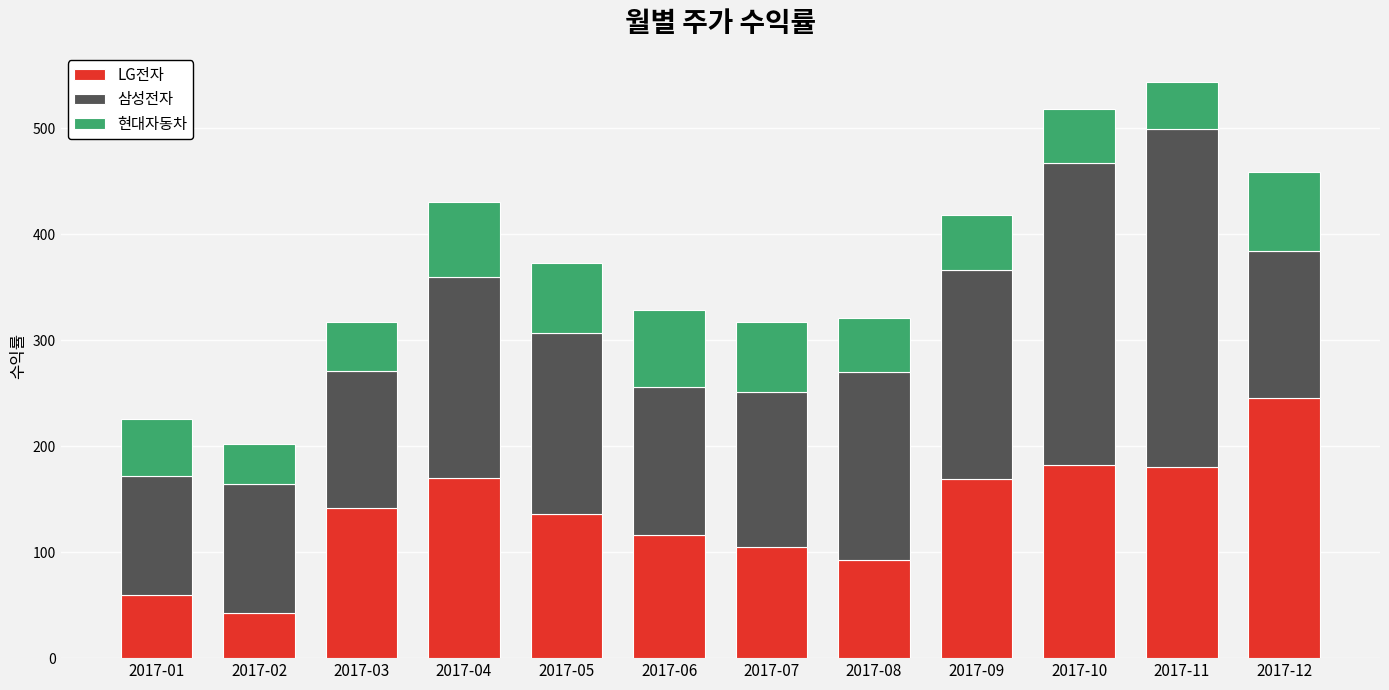

What is the sum of the LG전자 values at 2017-09 and 2017-04?

339.6